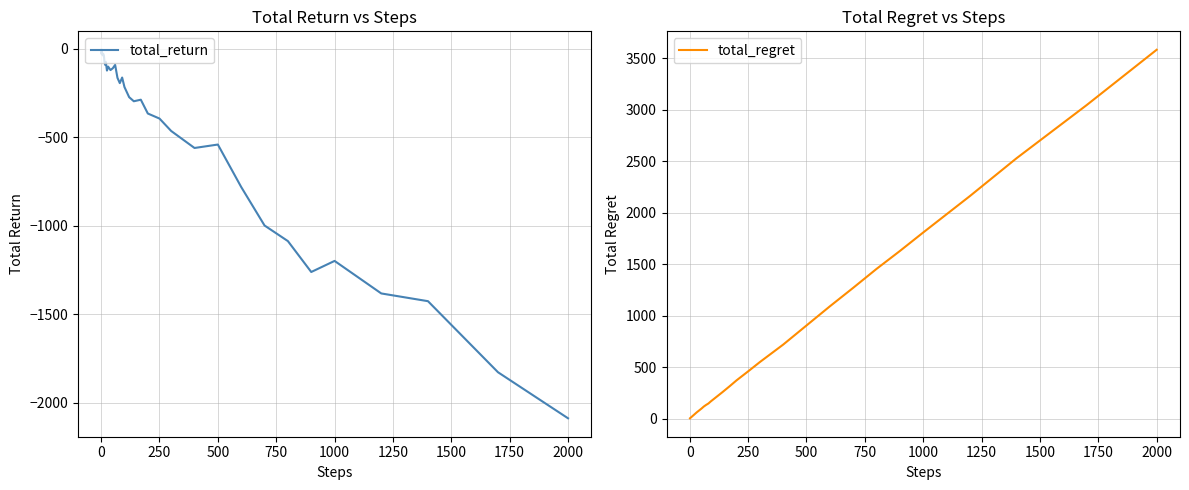

At which label does total_regret reach its peak?

2000